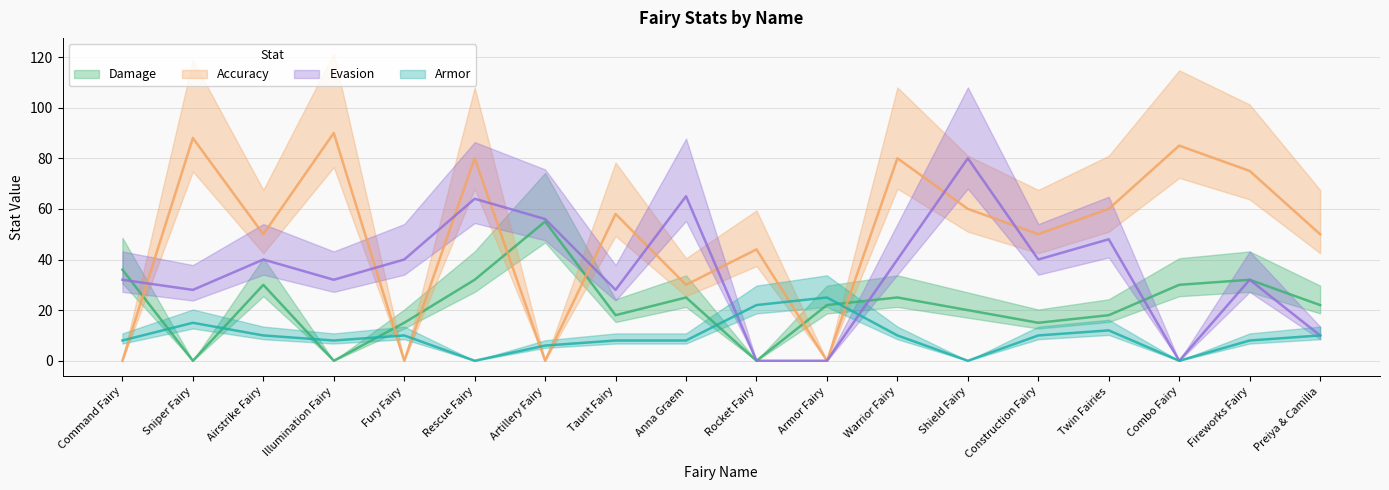

Reading right to left, list all the values displayed in this chart.

Damage: 22	32	30	18	15	20	25	22	0	25	18	55	32	15	0	30	0	36
Accuracy: 50	75	85	60	50	60	80	0	44	30	58	0	80	0	90	50	88	0
Evasion: 10	32	0	48	40	80	40	0	0	65	28	56	64	40	32	40	28	32
Armor: 10	8	0	12	10	0	10	25	22	8	8	6	0	10	8	10	15	8